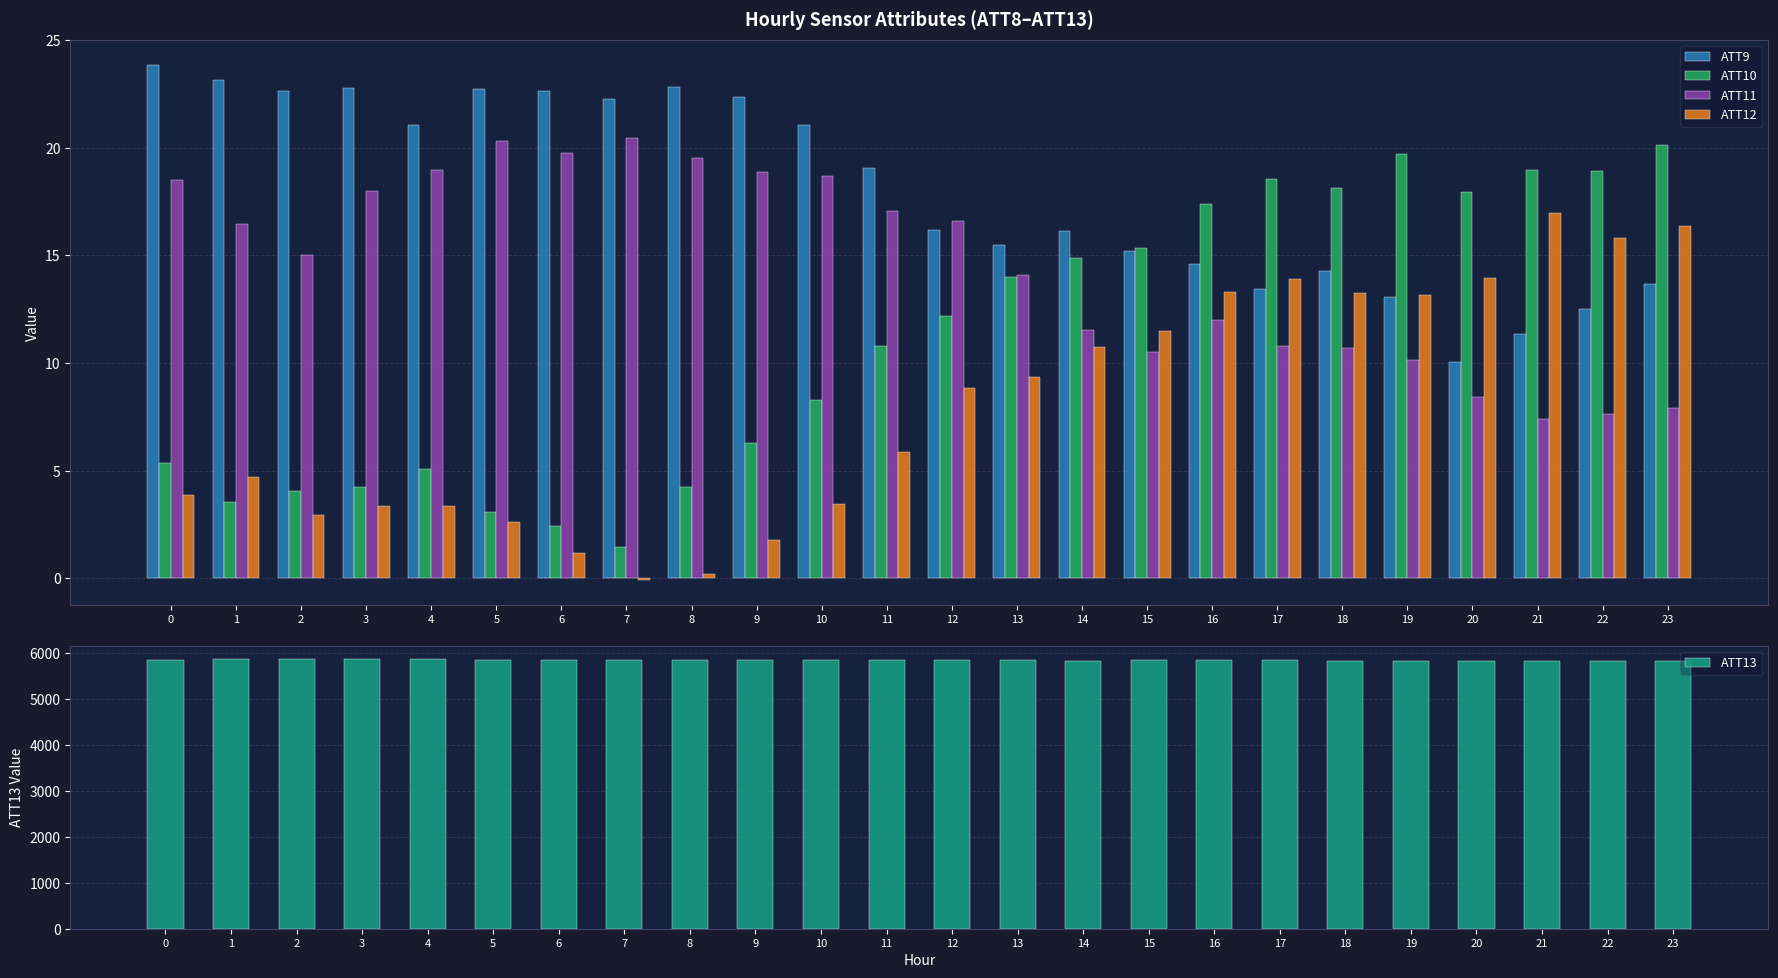

What is the difference between the highest and lowest values at 1?

5865.4